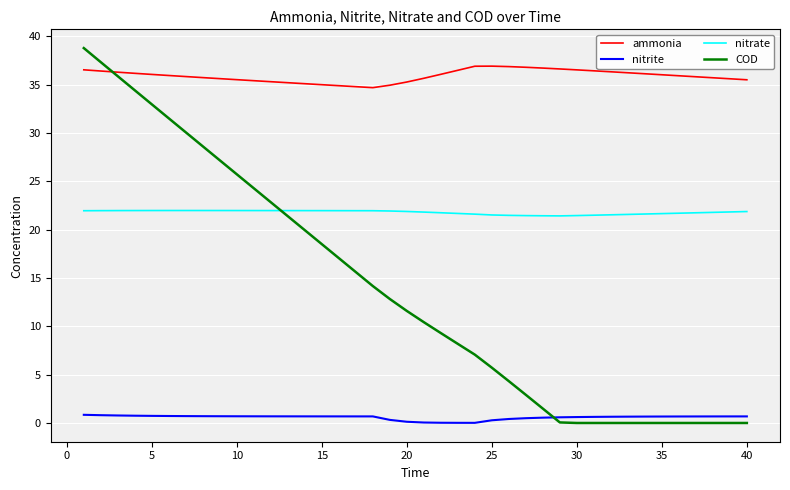

How many values in the COD series are below 11?

20